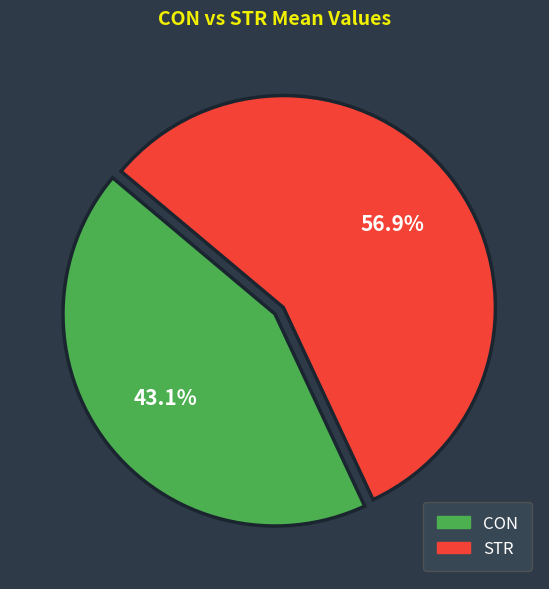

To the nearest percent, what is the difference between the CON and STR slice percentages?

14%